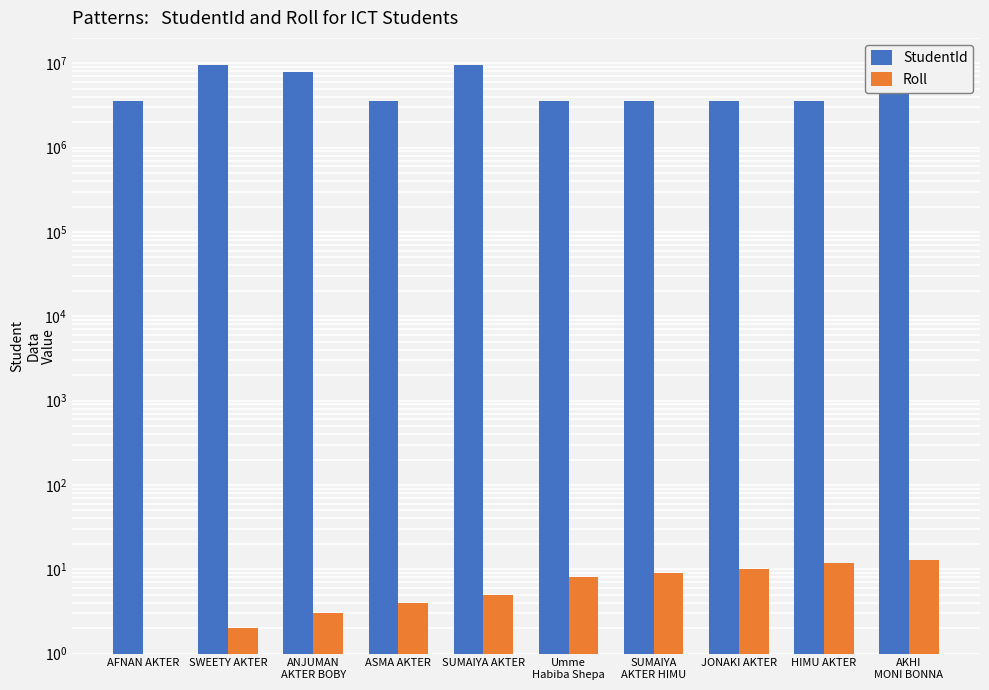

How many data points in Roll are above 8?

4